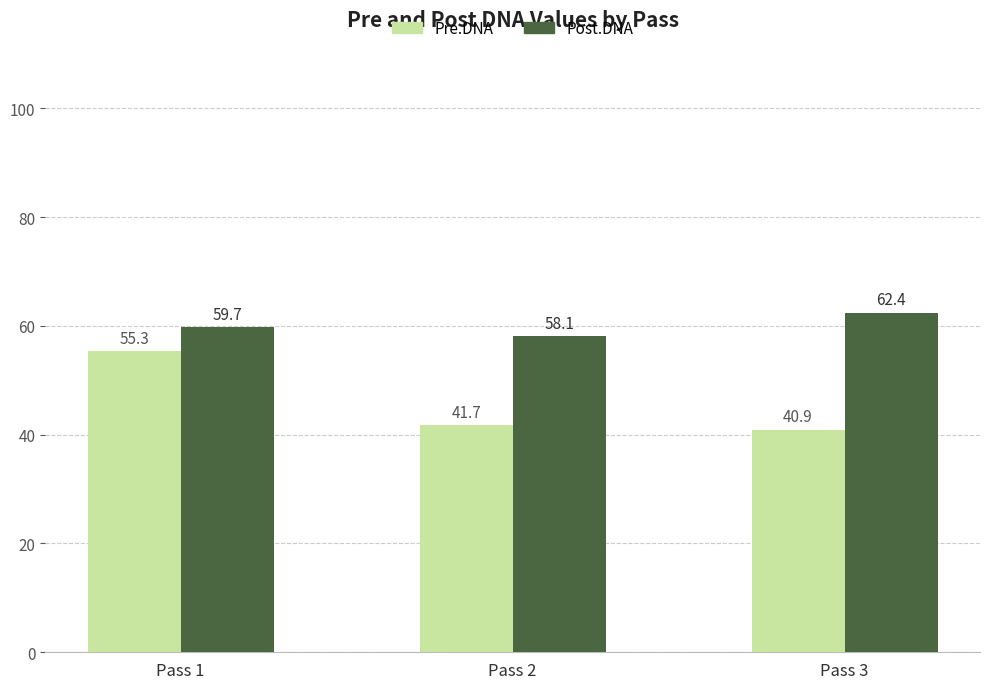

Reading left to right, transcribe all the data shown in this chart.

Pre.DNA: 55.3	41.7	40.9
Post.DNA: 59.7	58.1	62.4